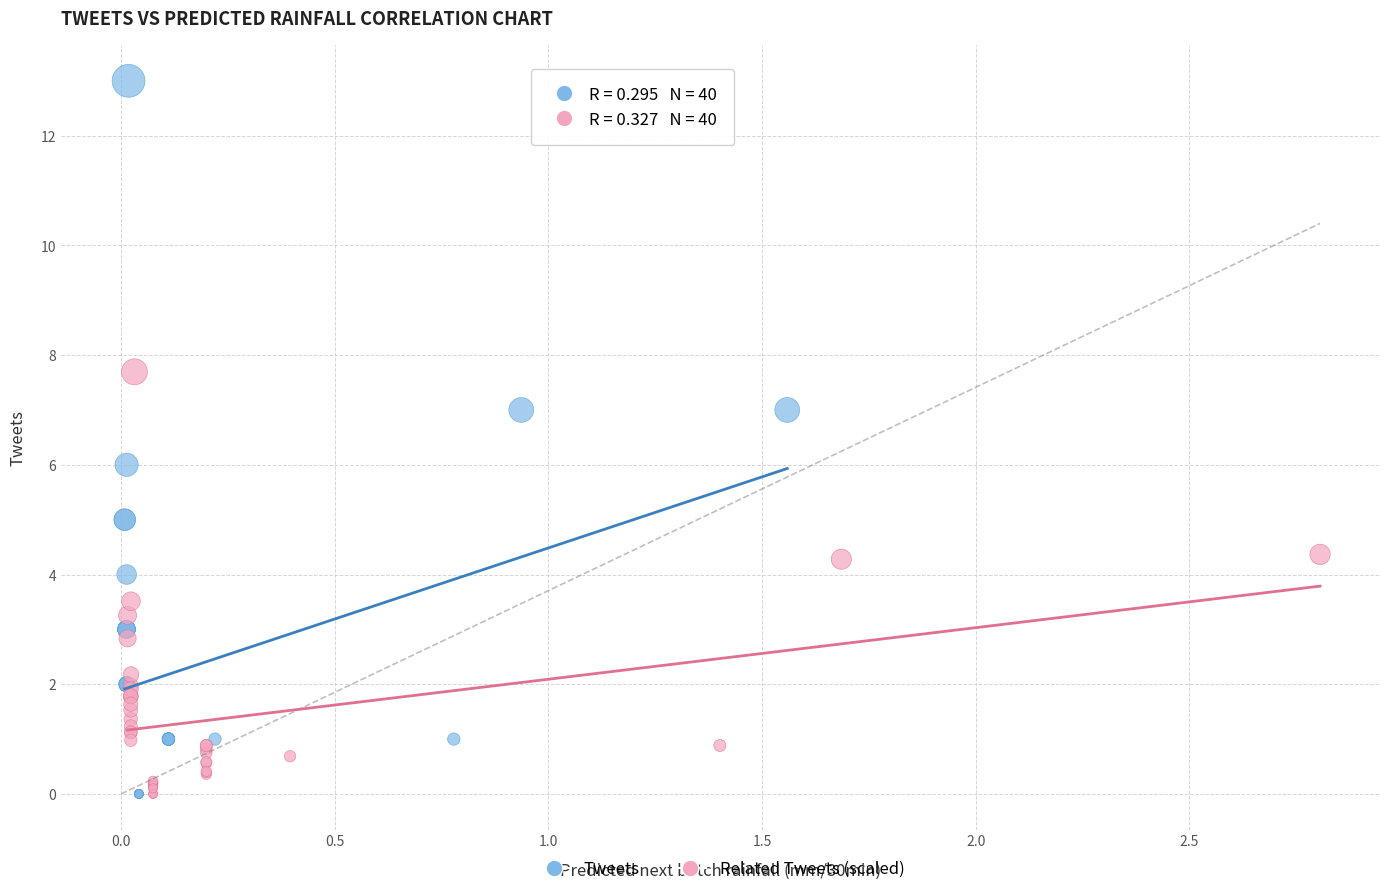

Which series has the largest Y range (max minus min)?

Tweets